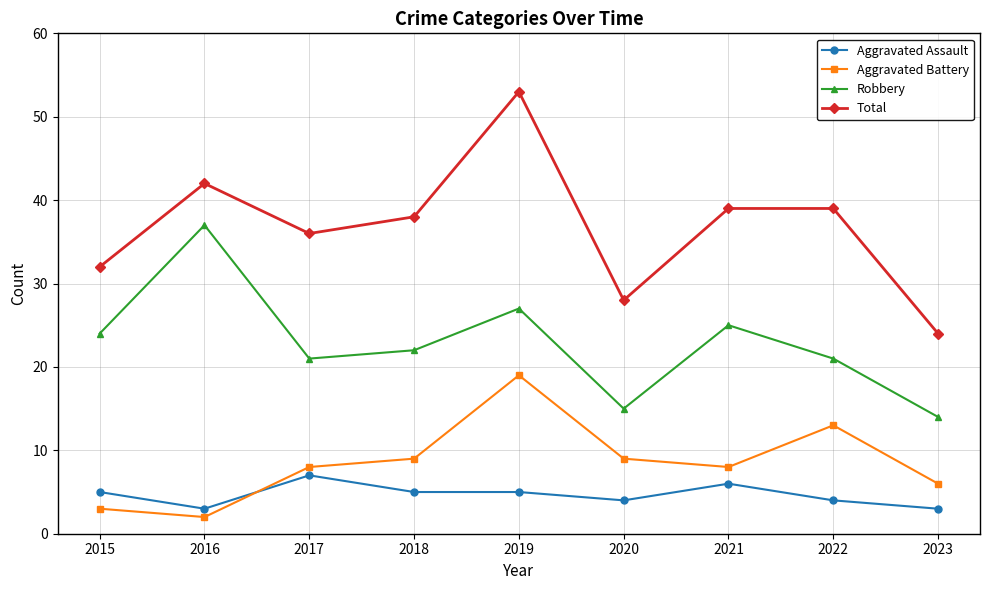

Where is the first local maximum for Aggravated Battery?

2019